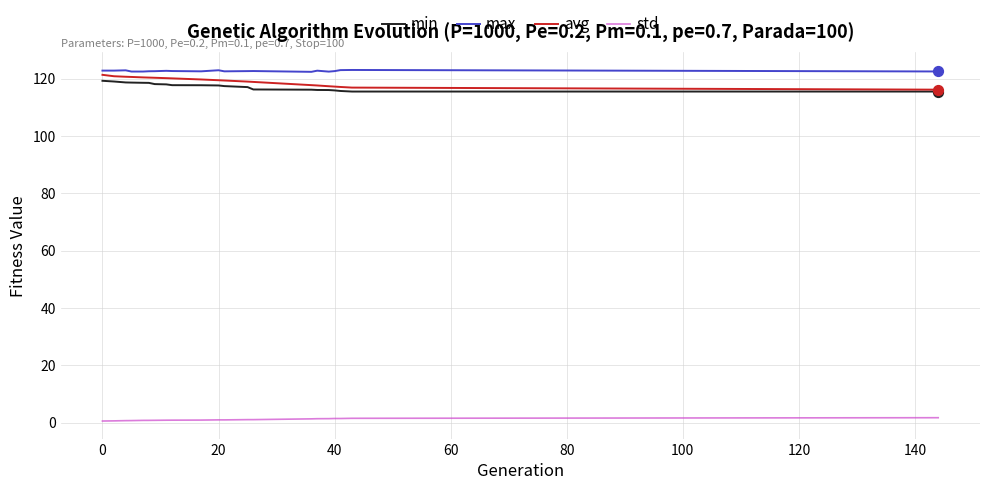

True or false: std and max cross at least once.

False